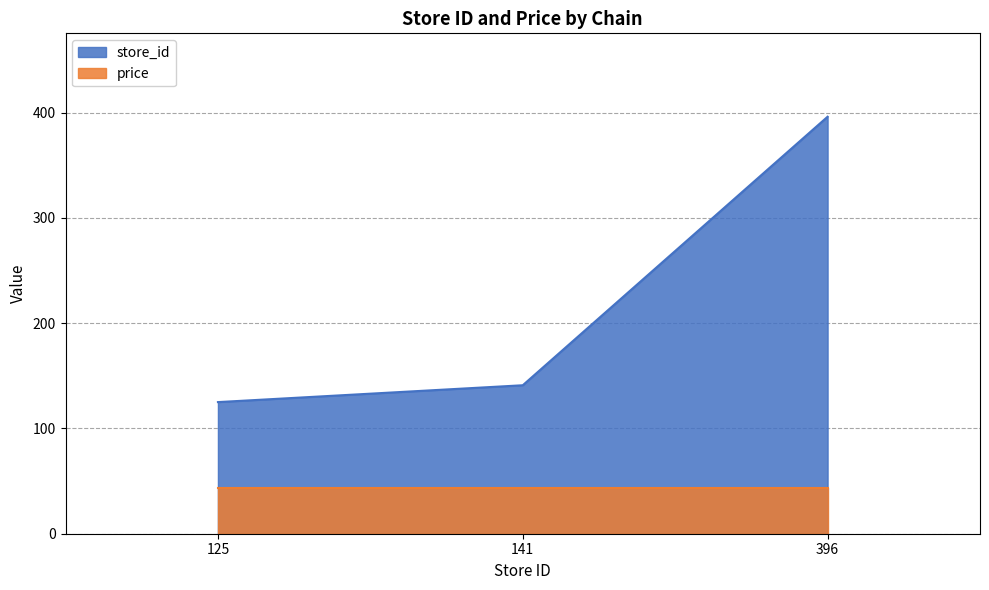

Where does the data first go above 141?

396